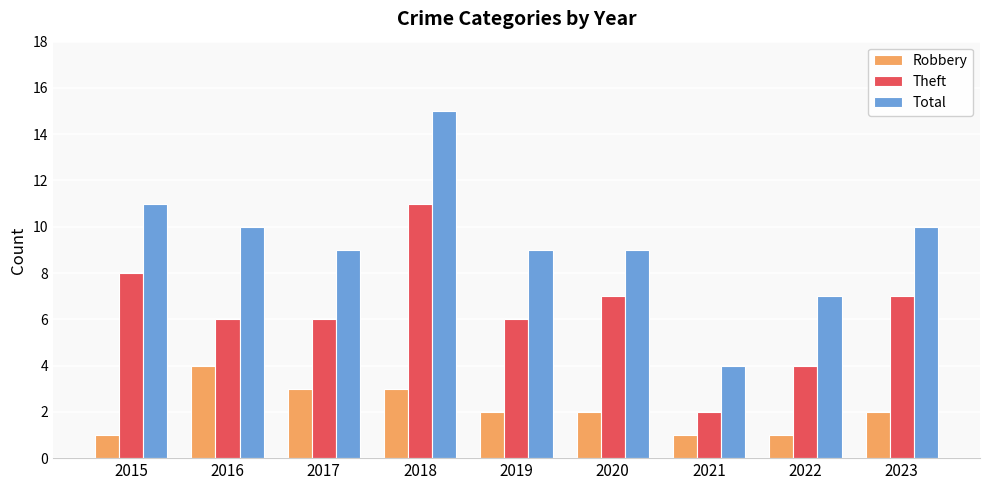

How many distinct data groups are displayed?

3